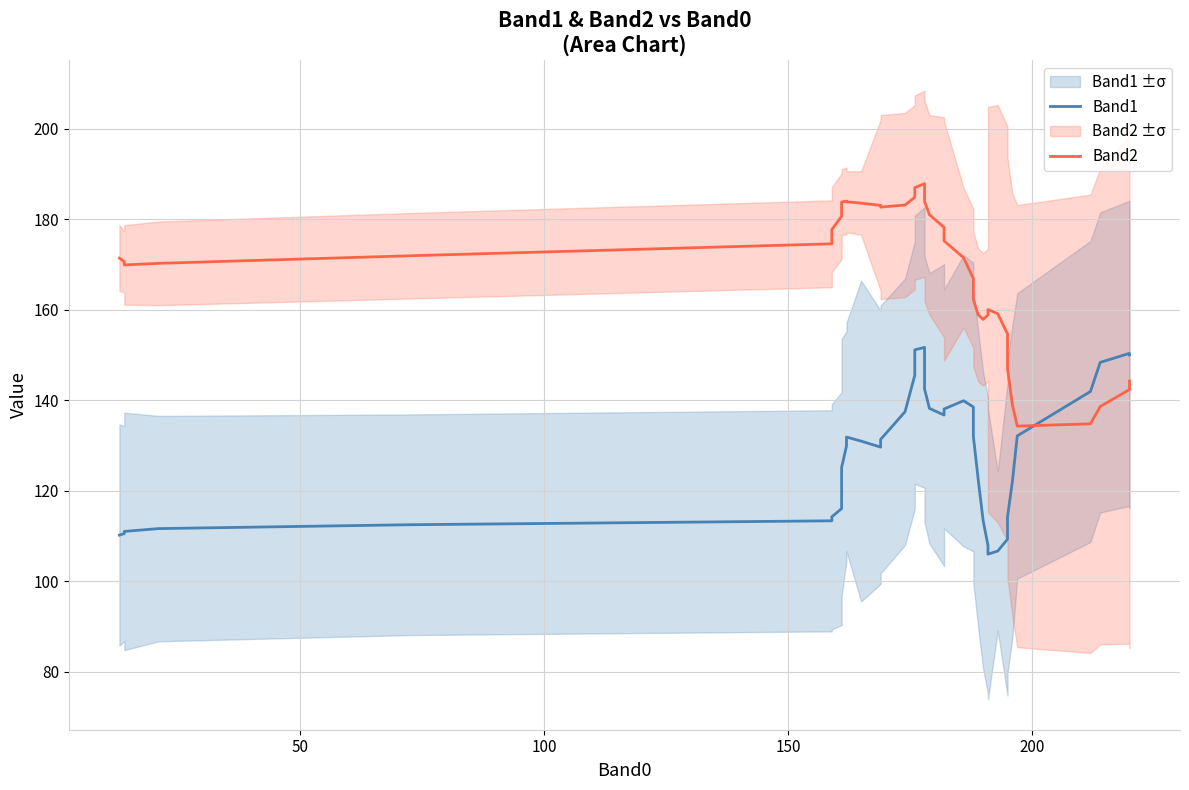

How many categories are shown in the chart?

40